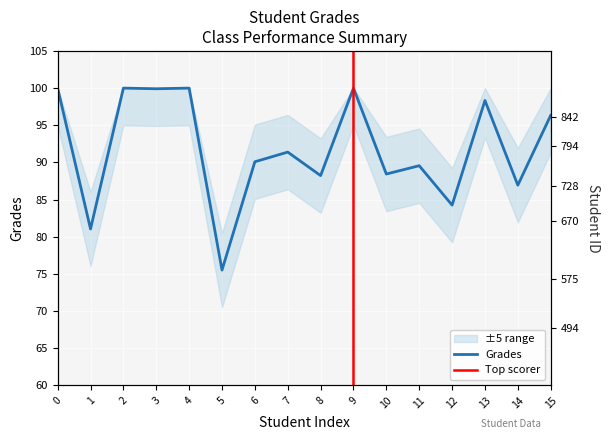

Where is the first local maximum?

2